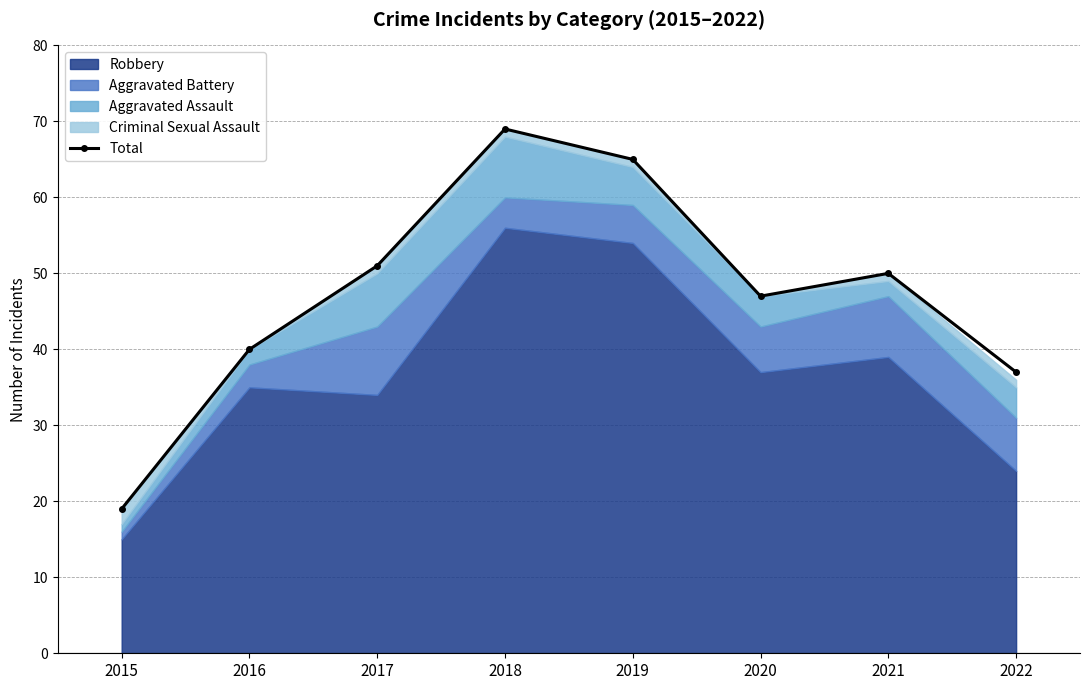

Where does the data first go above 50?

2017